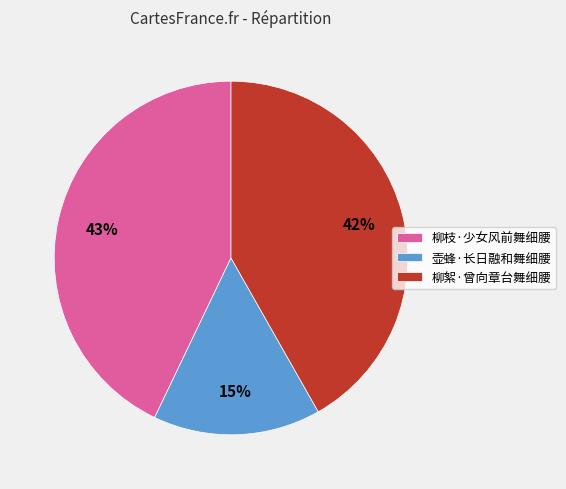

To the nearest percent, what portion does 壶蜂·长日融和舞细腰 represent?

15%